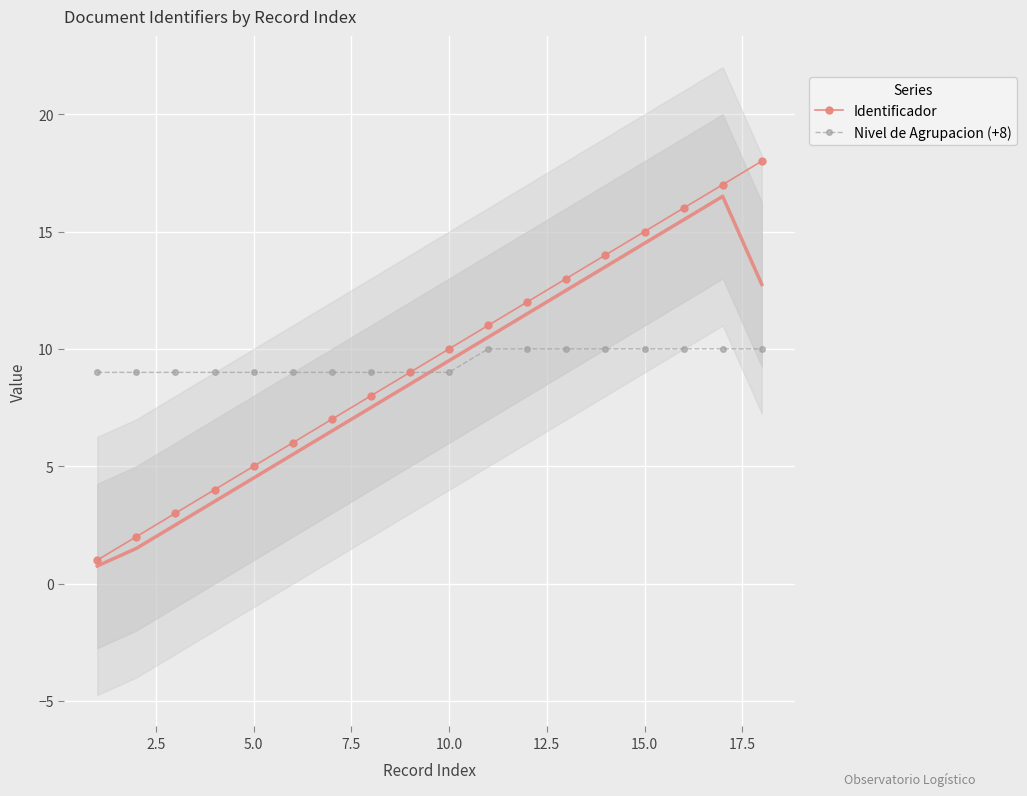

What is the maximum value for Identificador?

18